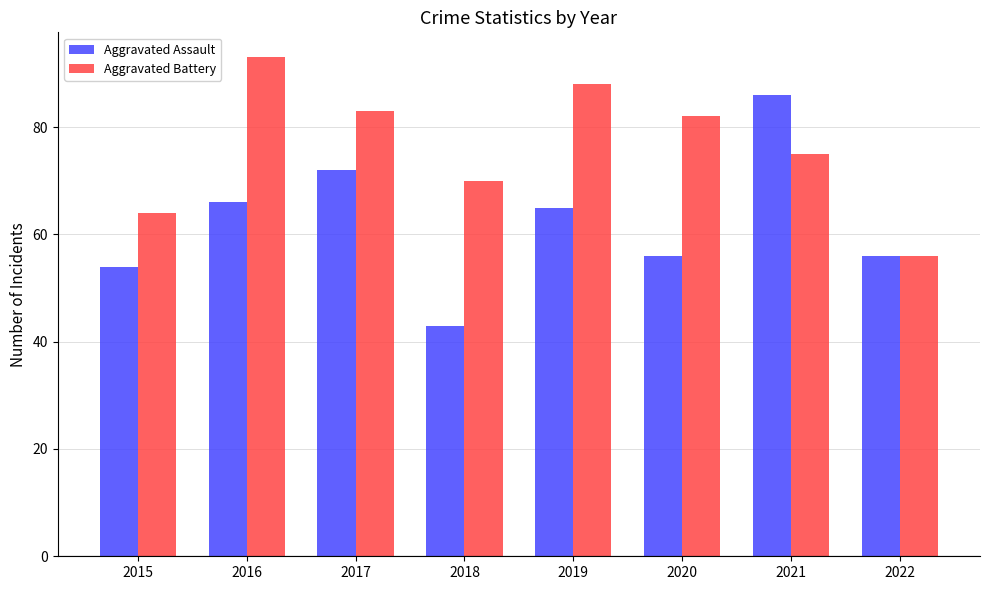

Which series changed the most between 2016 and 2020?

Aggravated Battery